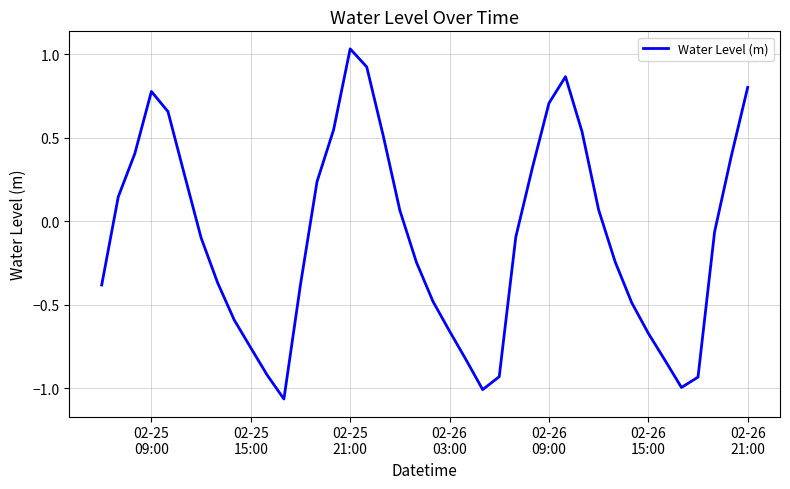

What is the difference between the maximum and minimum values?

2.1